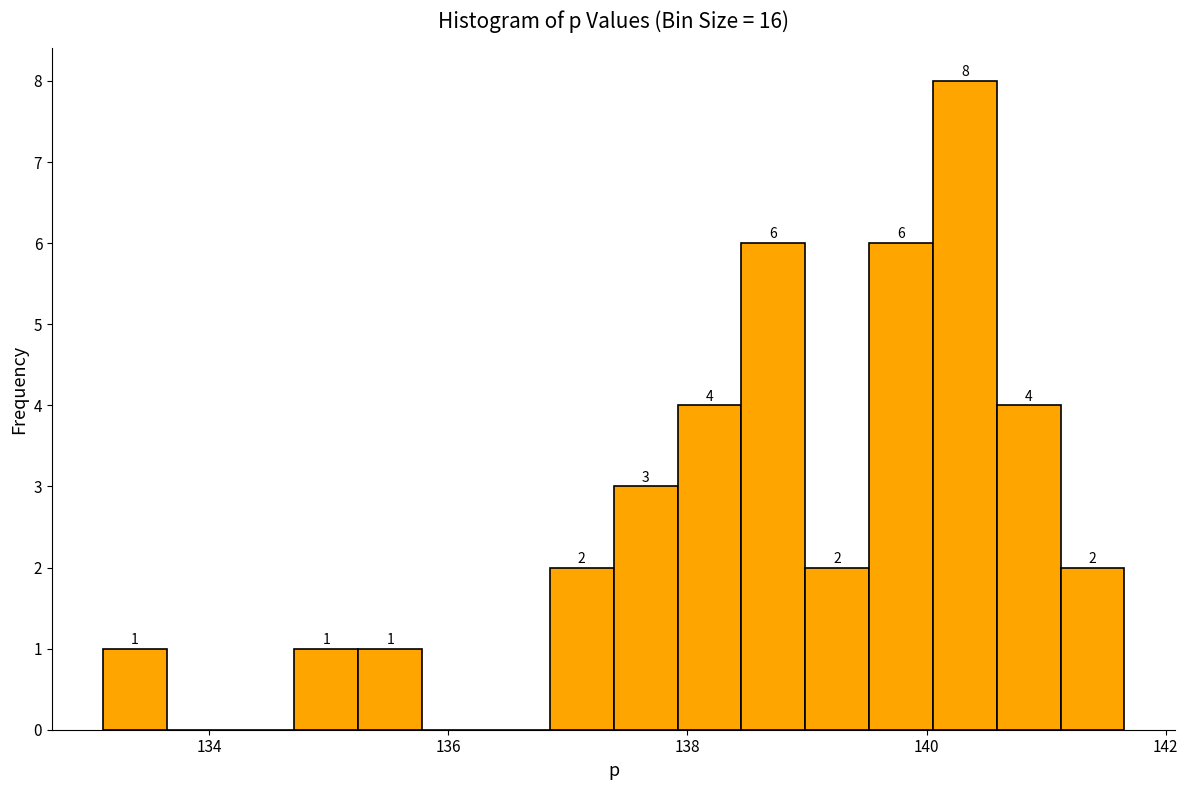

Around what value on the x-axis is the tallest bar? Give the approximate position of its centre, as read against the axis.

140.4